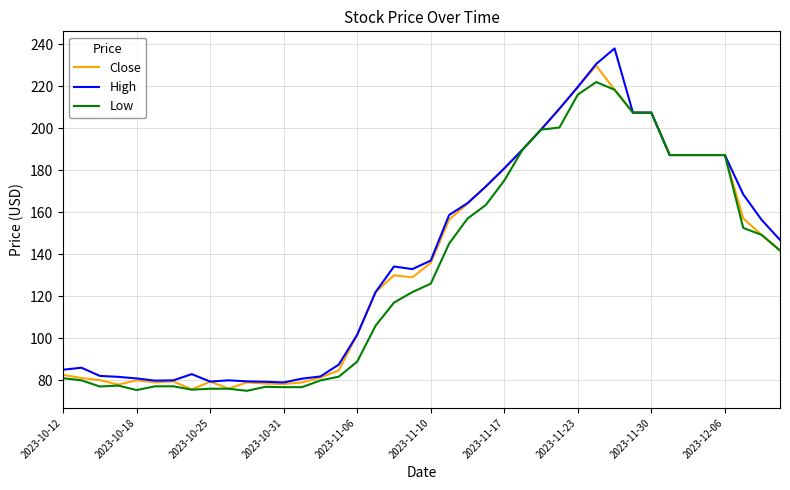

List the series in order of their peak value, highest first.

High, Close, Low